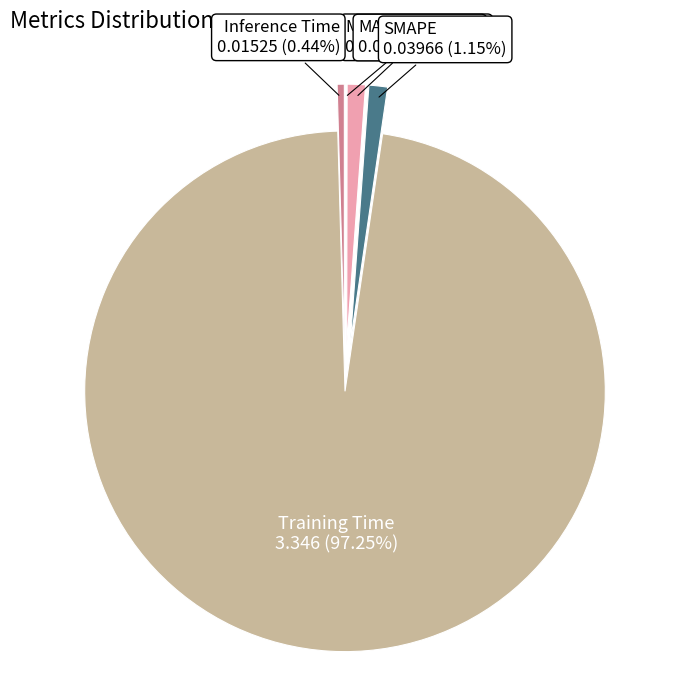

Is the sum of MAPE and SMAPE greater than half?

No